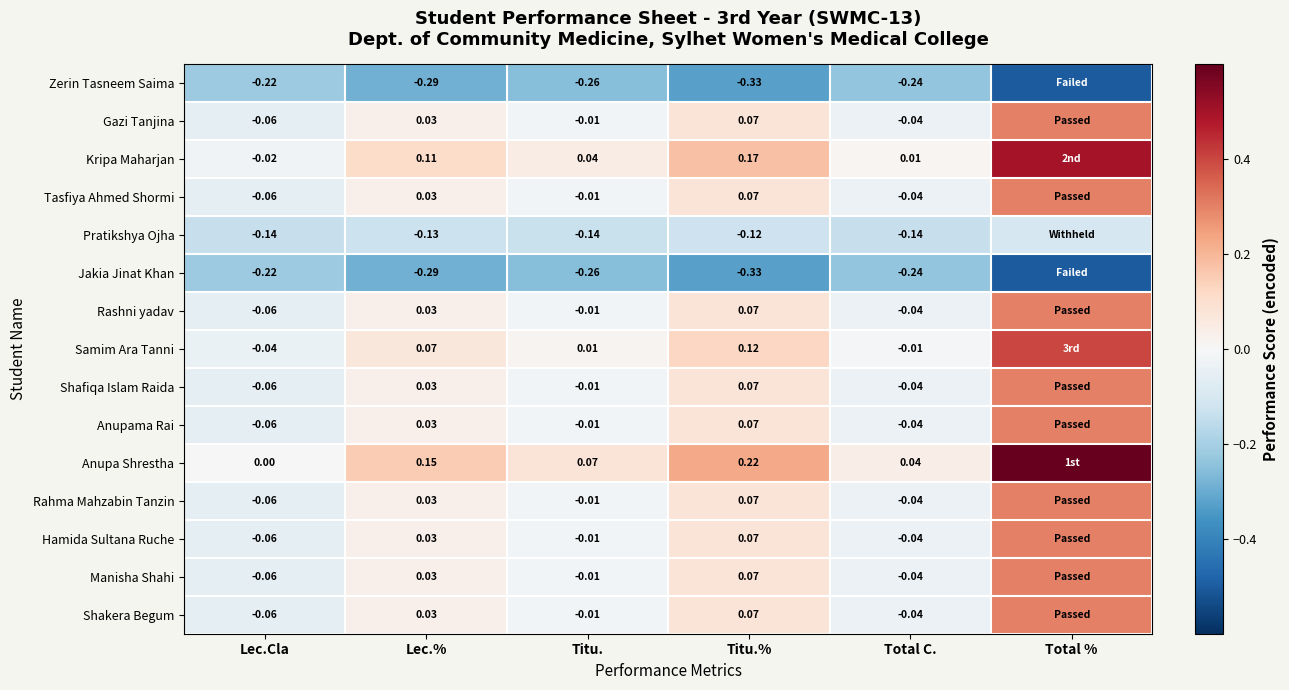

At which category is the sum across all series the highest?

Total %